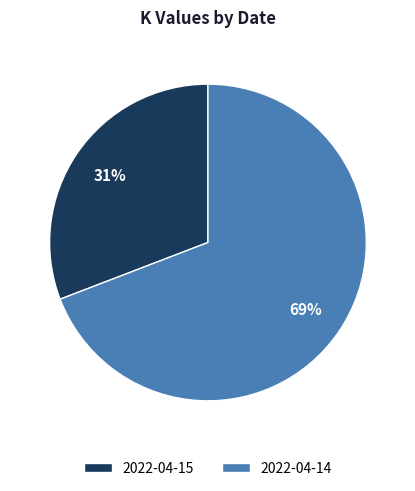

Which slice is the largest?

2022-04-14